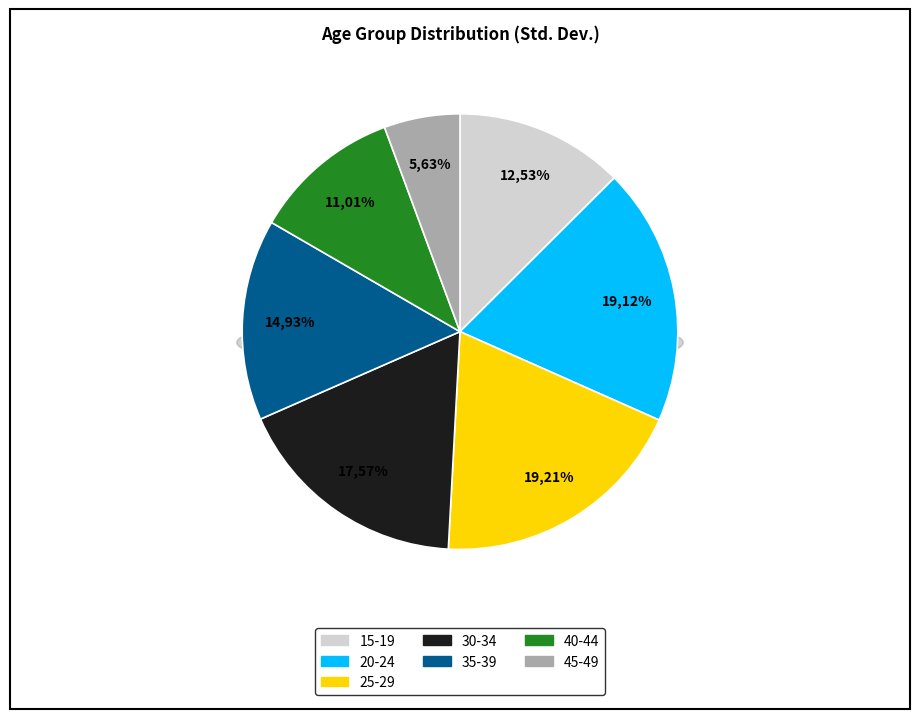

What is the smallest slice in the pie chart?

45-49